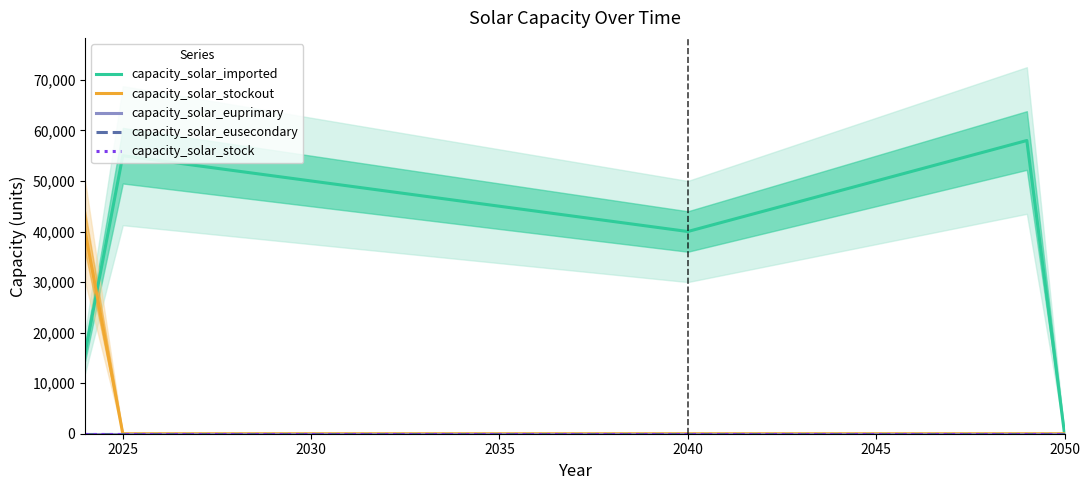

Which series has the largest total across all categories?

capacity_solar_imported